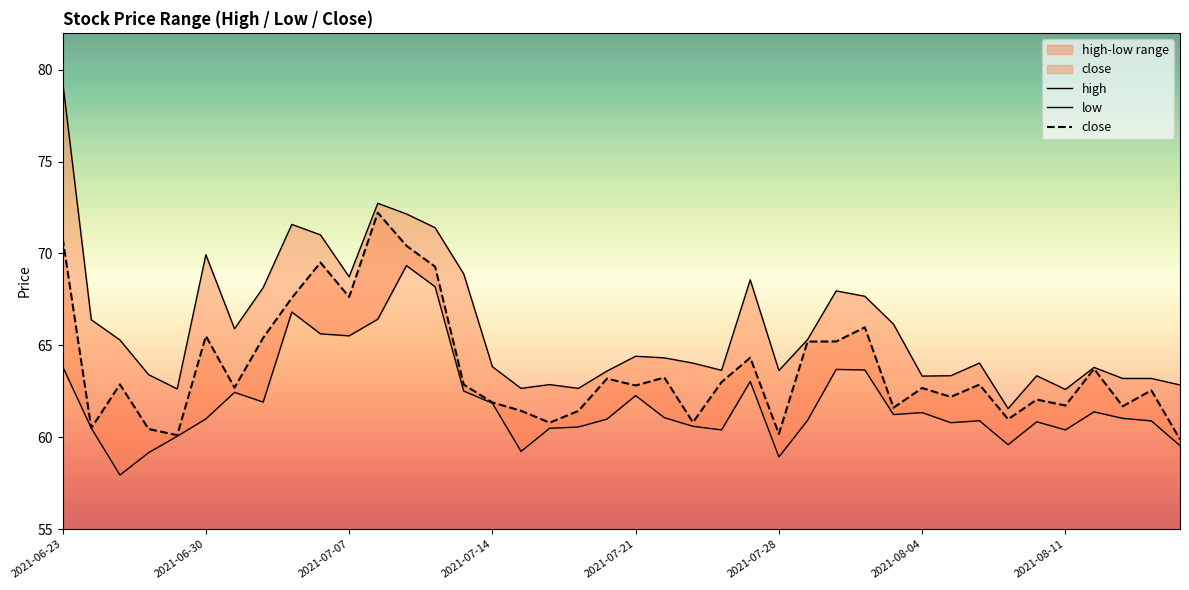

List the series in order of their peak value, highest first.

high, close, low